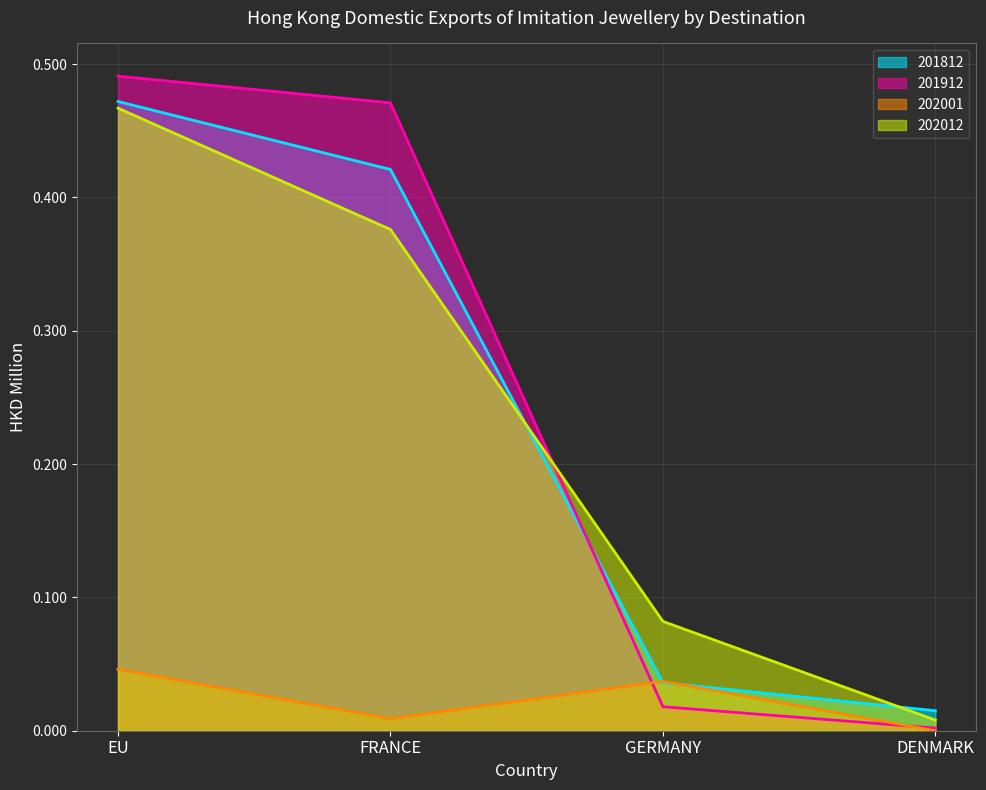

What is the value of the 201912 point at the 2nd from the left?

0.5